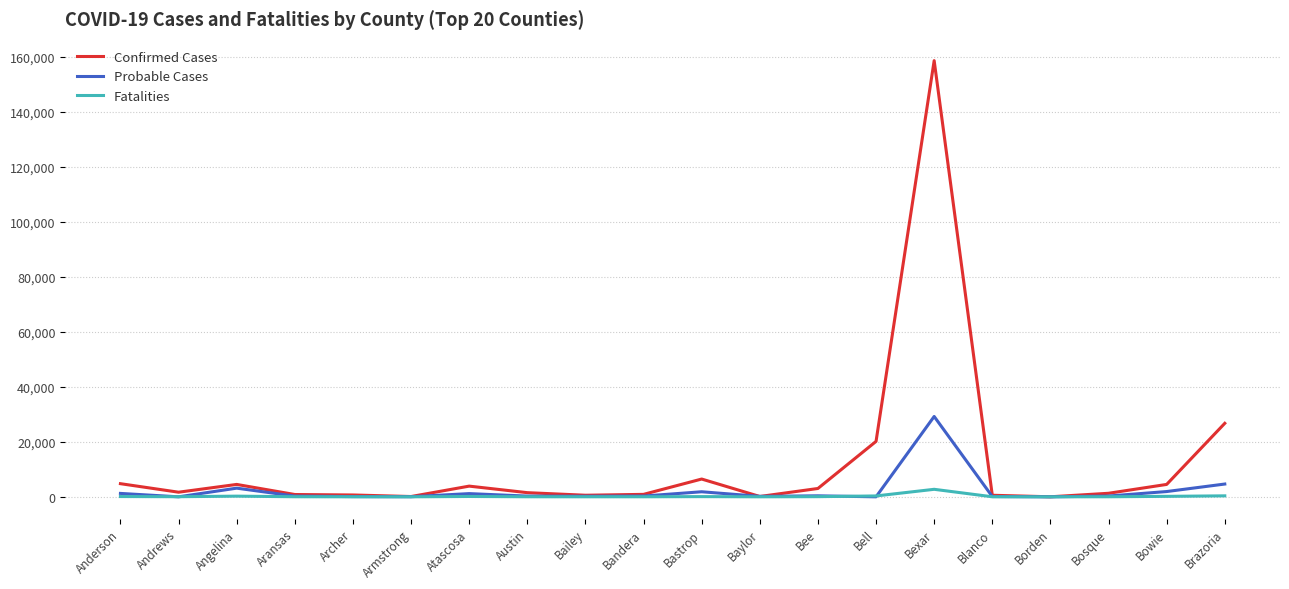

What is the spread (max minus min) of values at Bailey?

559